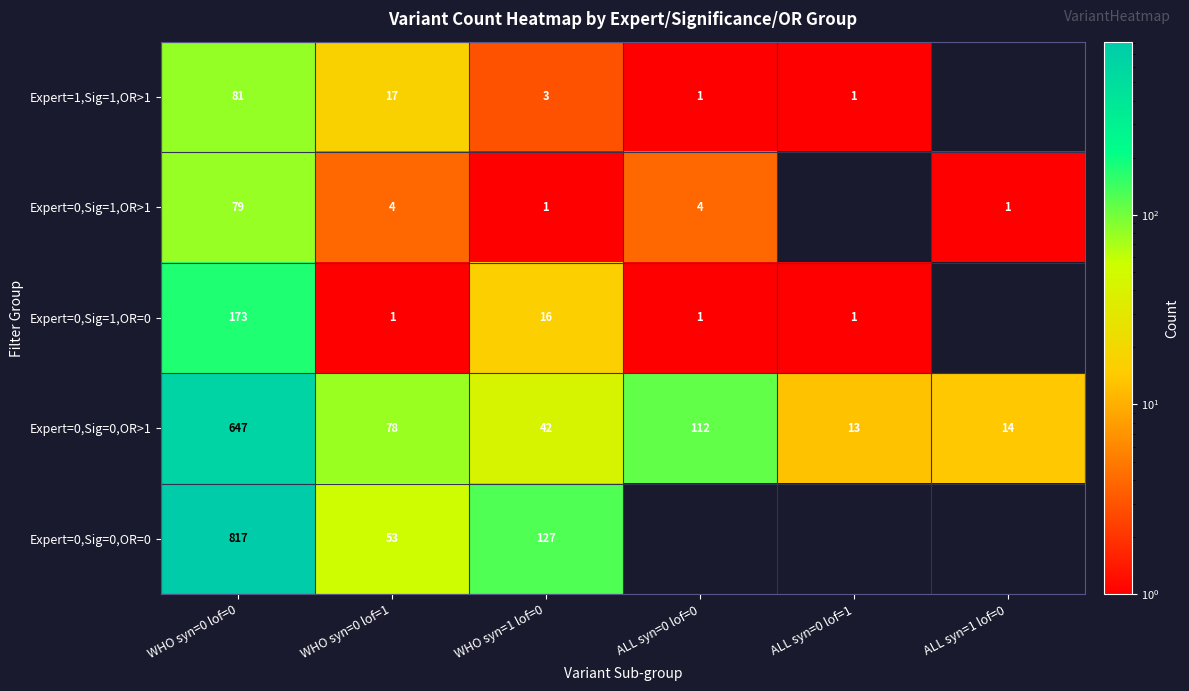

What is the spread (max minus min) of values at WHO syn=0 lof=1?

77